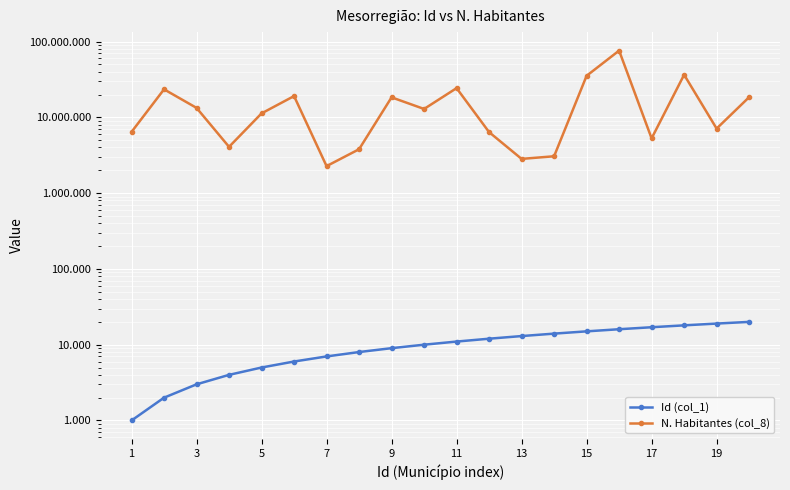

Is it true that Id (col_1) equals 9 at 7?

False